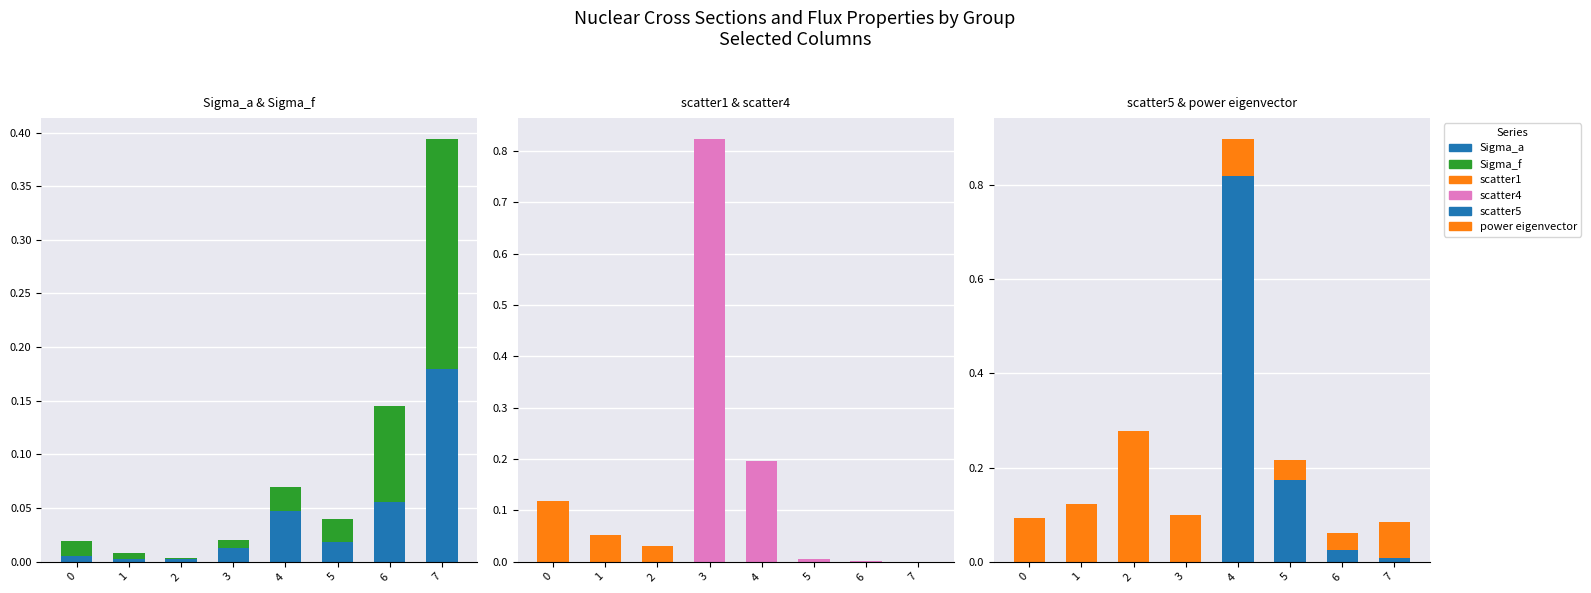

What is the total value across all series at 4?

1.2